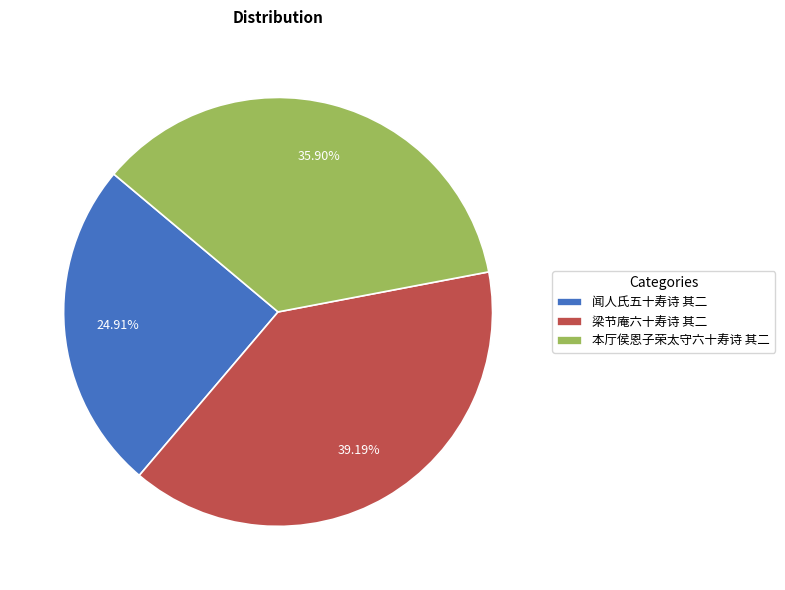

Is 闻人氏五十寿诗 其二 the majority of the pie?

No